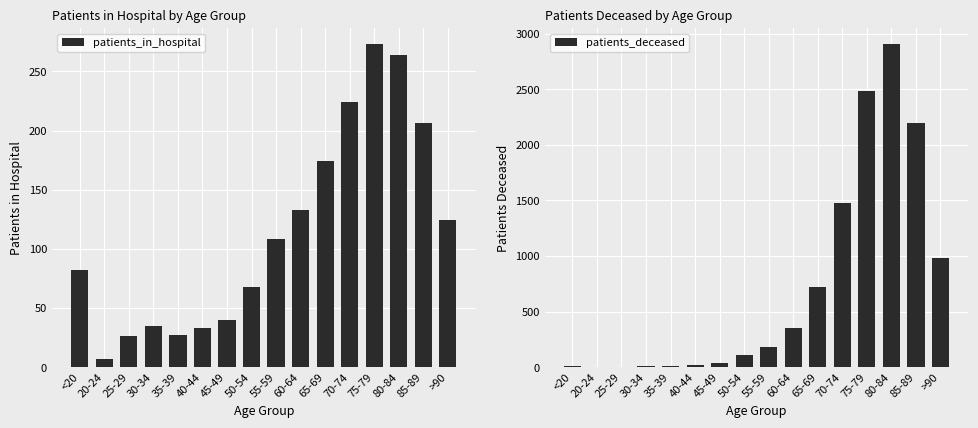

At how many categories does at least one series exceed 2887?

1